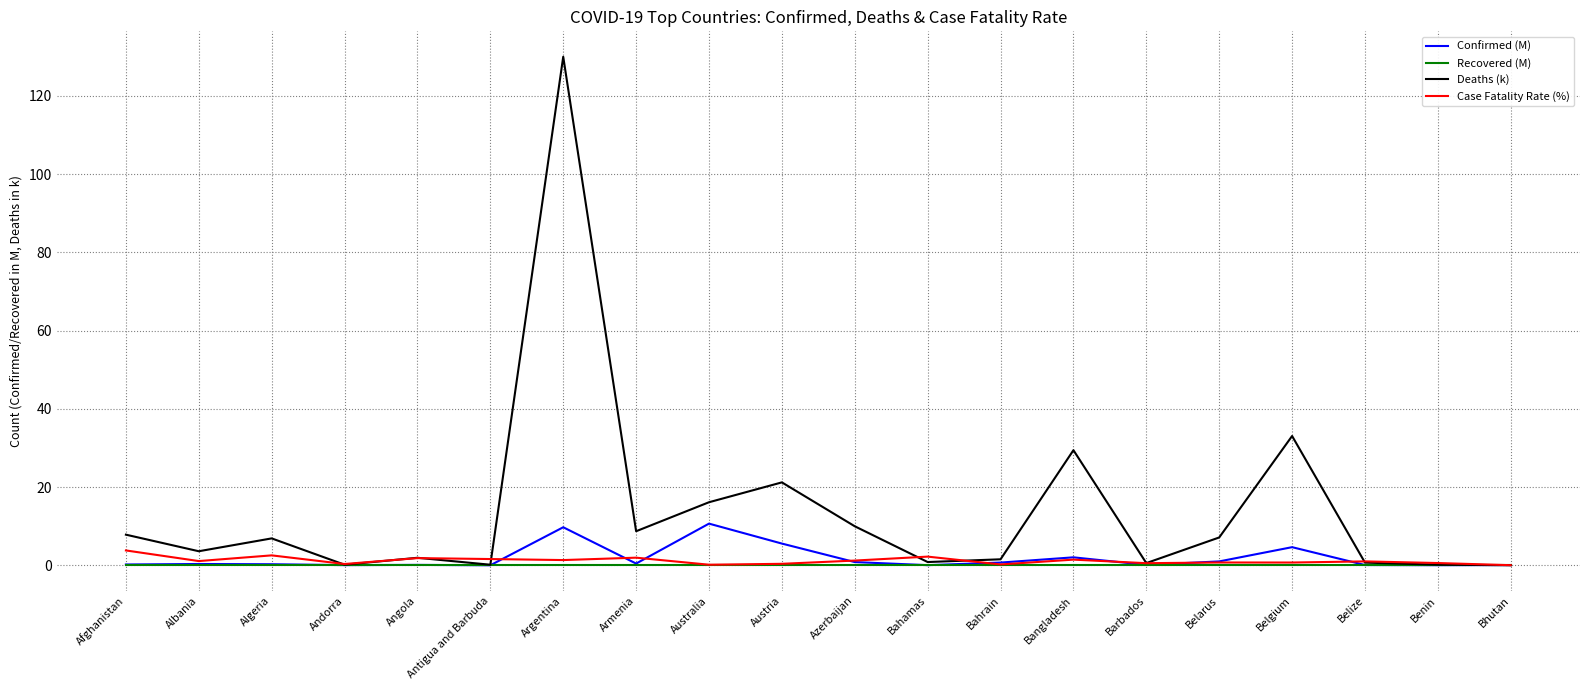

How many distinct data groups are displayed?

4